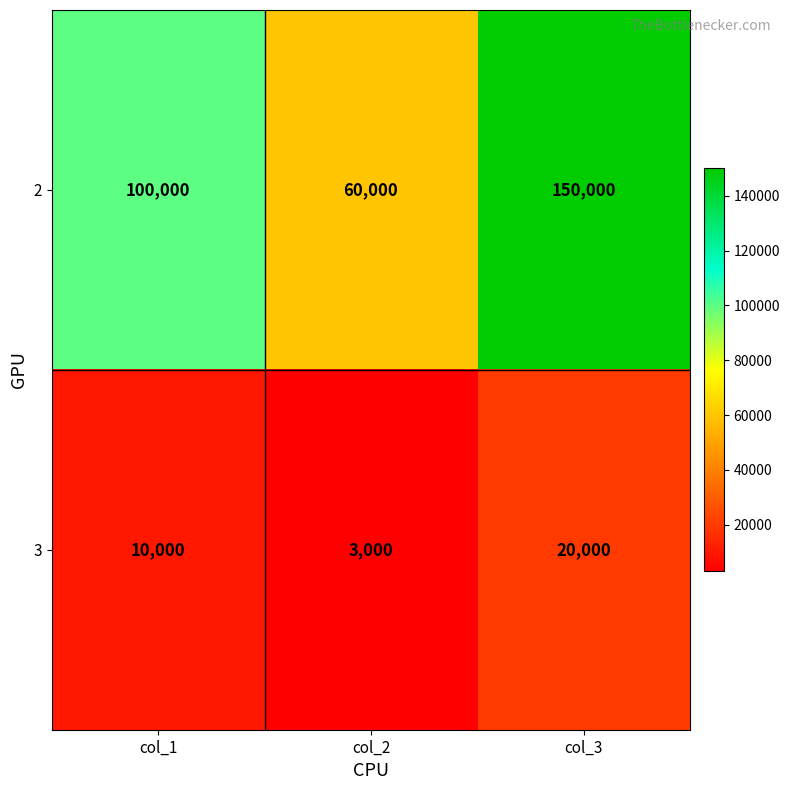

What is the highest value of the 2 series?

150000